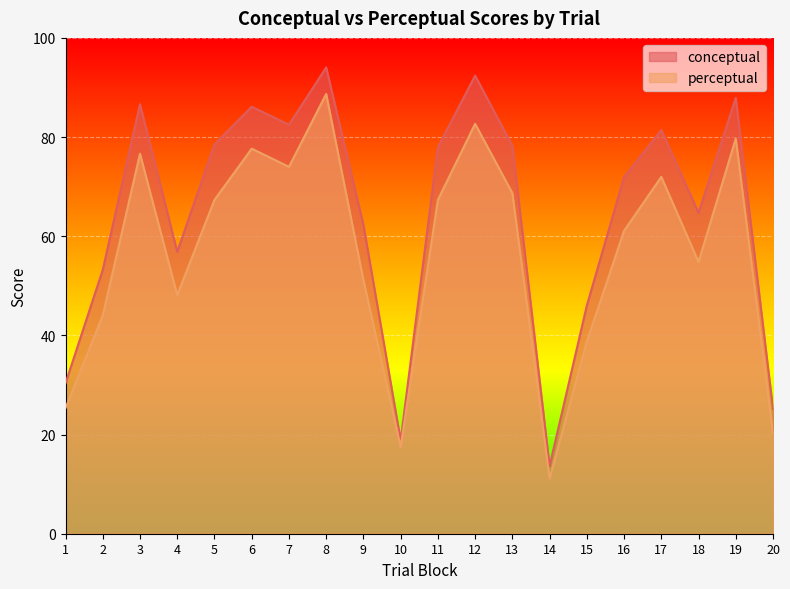

How many lines are shown in the chart?

2